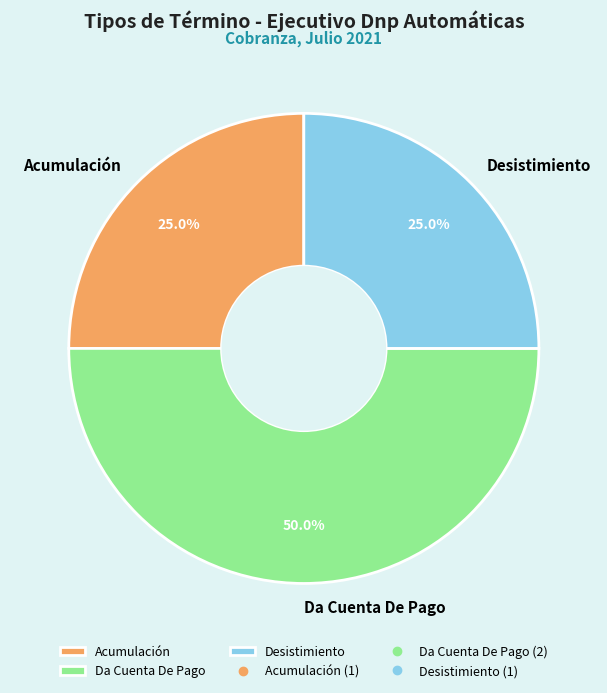

Count the number of slices in the pie.

3